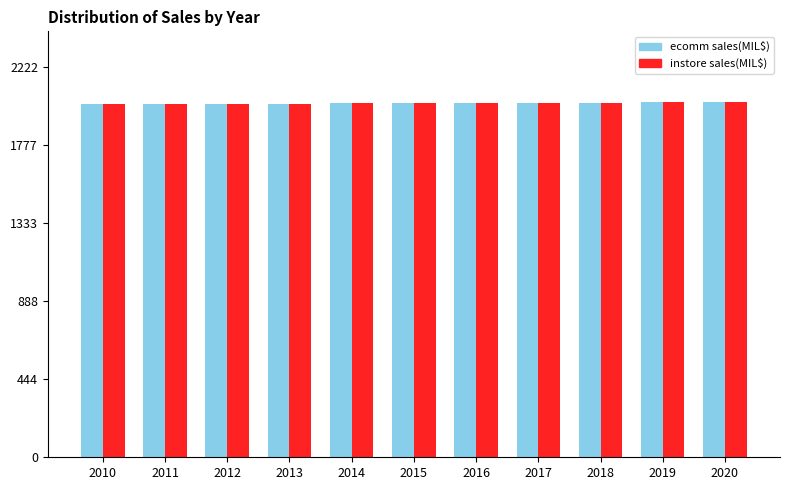

True or false: instore sales(MIL$) has a value of 1394 at 2020.

False